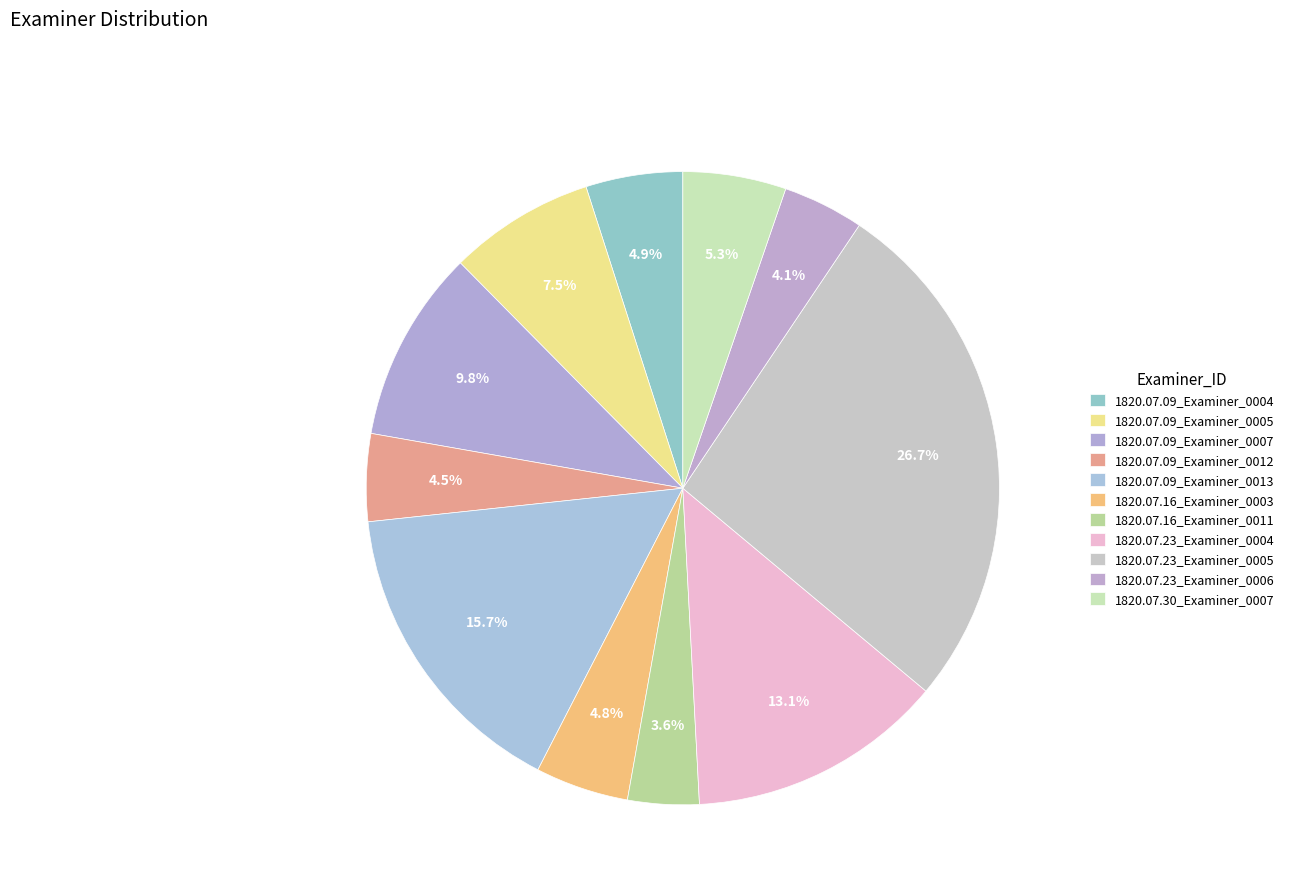

To the nearest percent, what is the average slice percentage?

9%